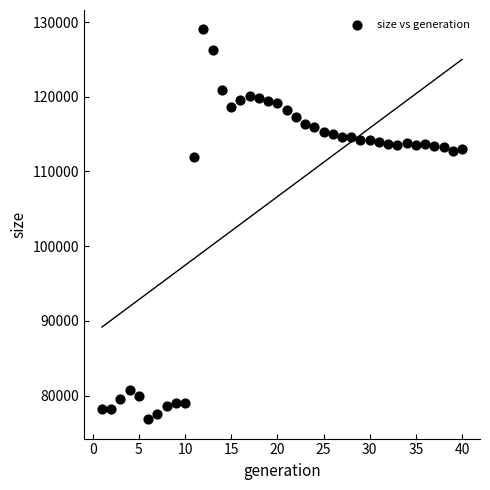

What is the range of X values (max minus min)?

39